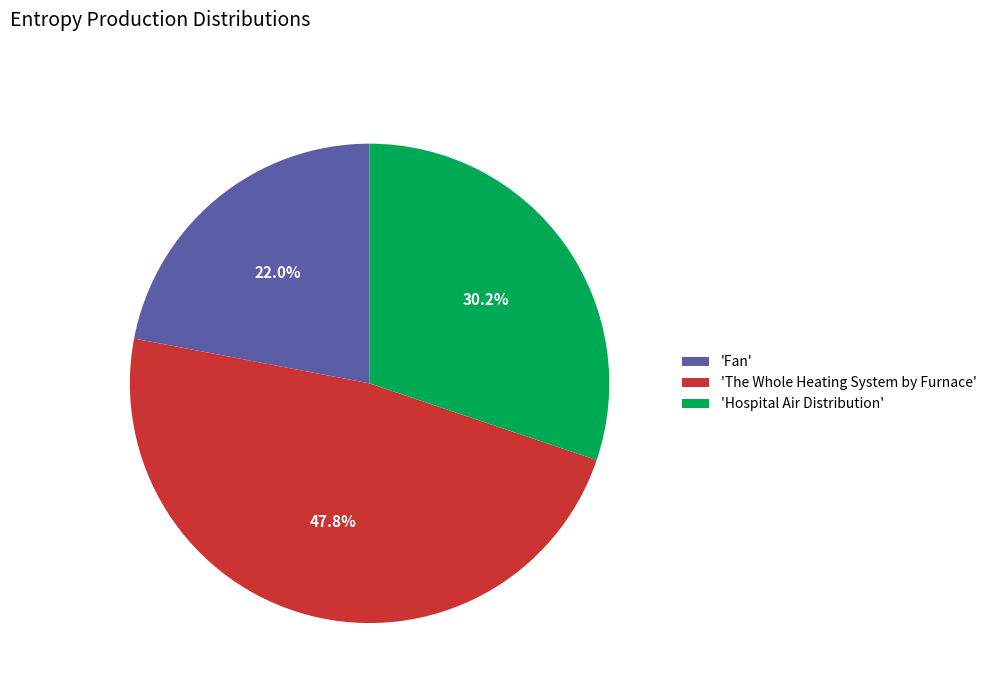

Rank the categories by value from lowest to highest.

'Fan', 'Hospital Air Distribution', 'The Whole Heating System by Furnace'